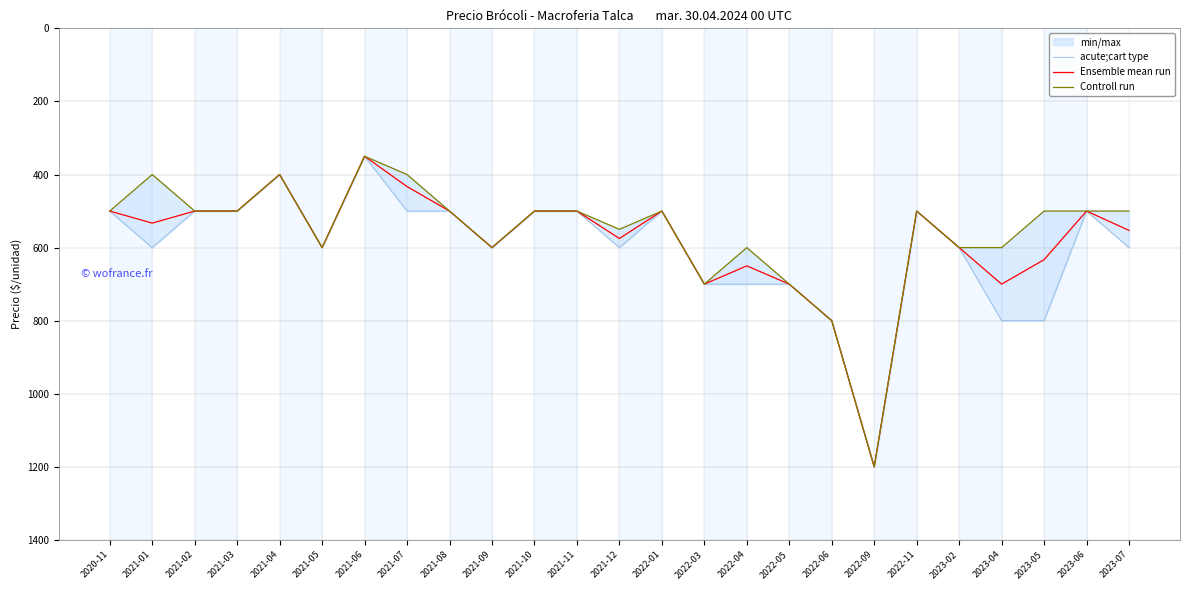

How many data points in Controll run are less than 500?

4